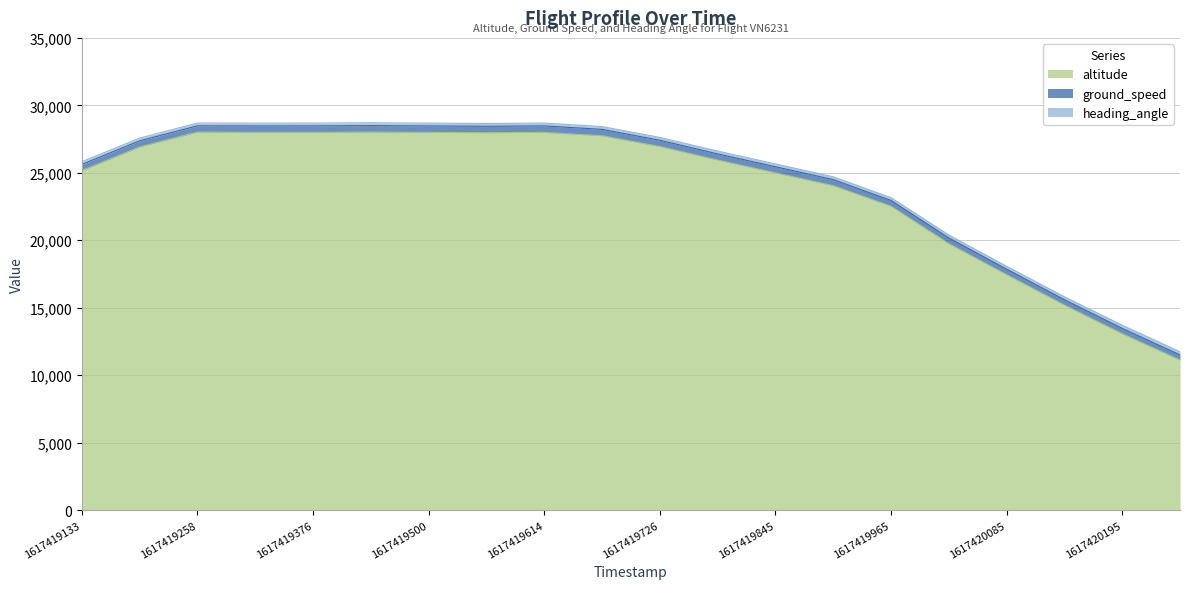

Reading right to left, extract all data points from this chart.

altitude: 1617420254=11125	1617420195=13075	1617420141=15200	1617420085=17450	1617420025=19750	1617419965=22525	1617419906=24050	1617419845=25000	1617419789=25950	1617419726=26950	1617419675=27750	1617419614=28000	1617419559=27975	1617419500=28000	1617419440=28025	1617419376=28000	1617419317=28000	1617419258=28025	1617419198=26925	1617419133=25175
ground_speed: 1617420254=376	1617420195=395	1617420141=397	1617420085=408	1617420025=424	1617419965=426	1617419906=446	1617419845=450	1617419789=452	1617419726=462	1617419675=470	1617419614=474	1617419559=474	1617419500=472	1617419440=474	1617419376=476	1617419317=475	1617419258=456	1617419198=446	1617419133=449
heading_angle: 1617420254=237	1617420195=237	1617420141=219	1617420085=218	1617420025=219	1617419965=210	1617419906=210	1617419845=211	1617419789=211	1617419726=211	1617419675=211	1617419614=211	1617419559=211	1617419500=211	1617419440=211	1617419376=211	1617419317=211	1617419258=211	1617419198=204	1617419133=204